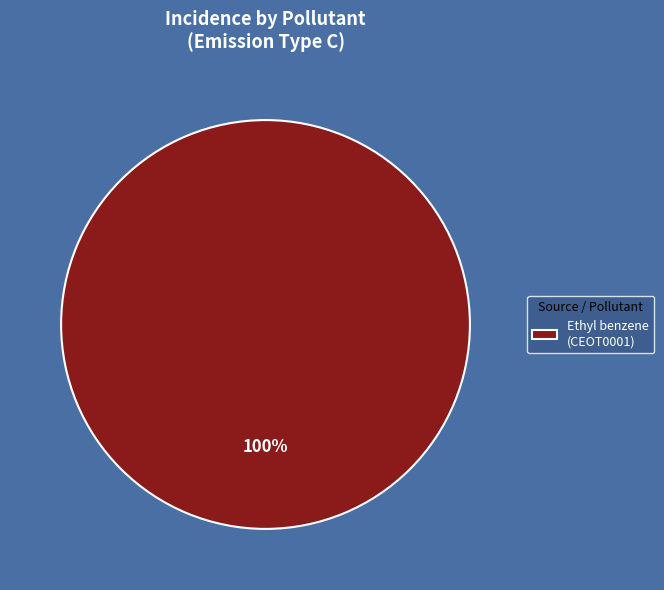

Count the number of slices in the pie.

1